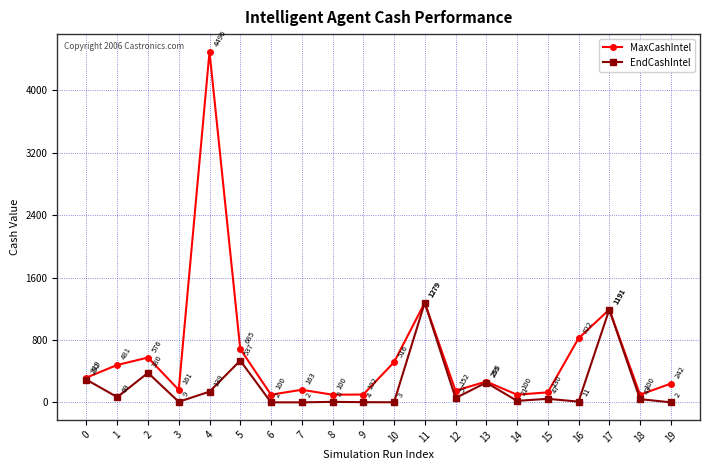

Which series has the largest total across all categories?

MaxCashIntel